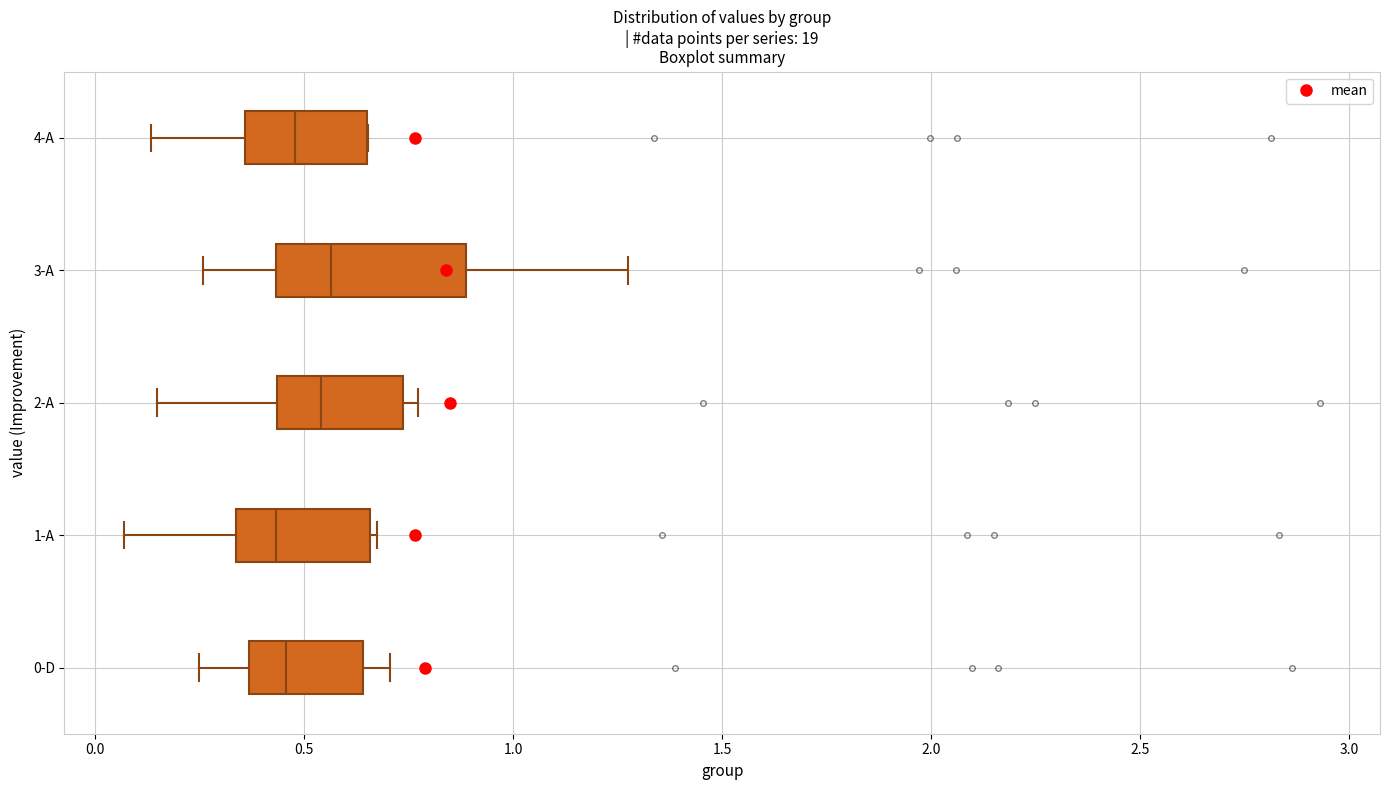

Reading bottom to top, read every box against the x-axis: the position of its median line, the range the box covers, and the ends of its whiskers. The values are not printed on the chart, so give them approximately, as read against the axis.

0-D: median 0.45, box 0.35 to 0.65, whiskers 0.25 to 0.70
1-A: median 0.45, box 0.35 to 0.65, whiskers 0.05 to 0.65
2-A: median 0.55, box 0.45 to 0.75, whiskers 0.15 to 0.75 (just right of the box's right edge)
3-A: median 0.55, box 0.45 to 0.90, whiskers 0.25 to 1.25
4-A: median 0.50, box 0.35 to 0.65, whiskers 0.15 to 0.65